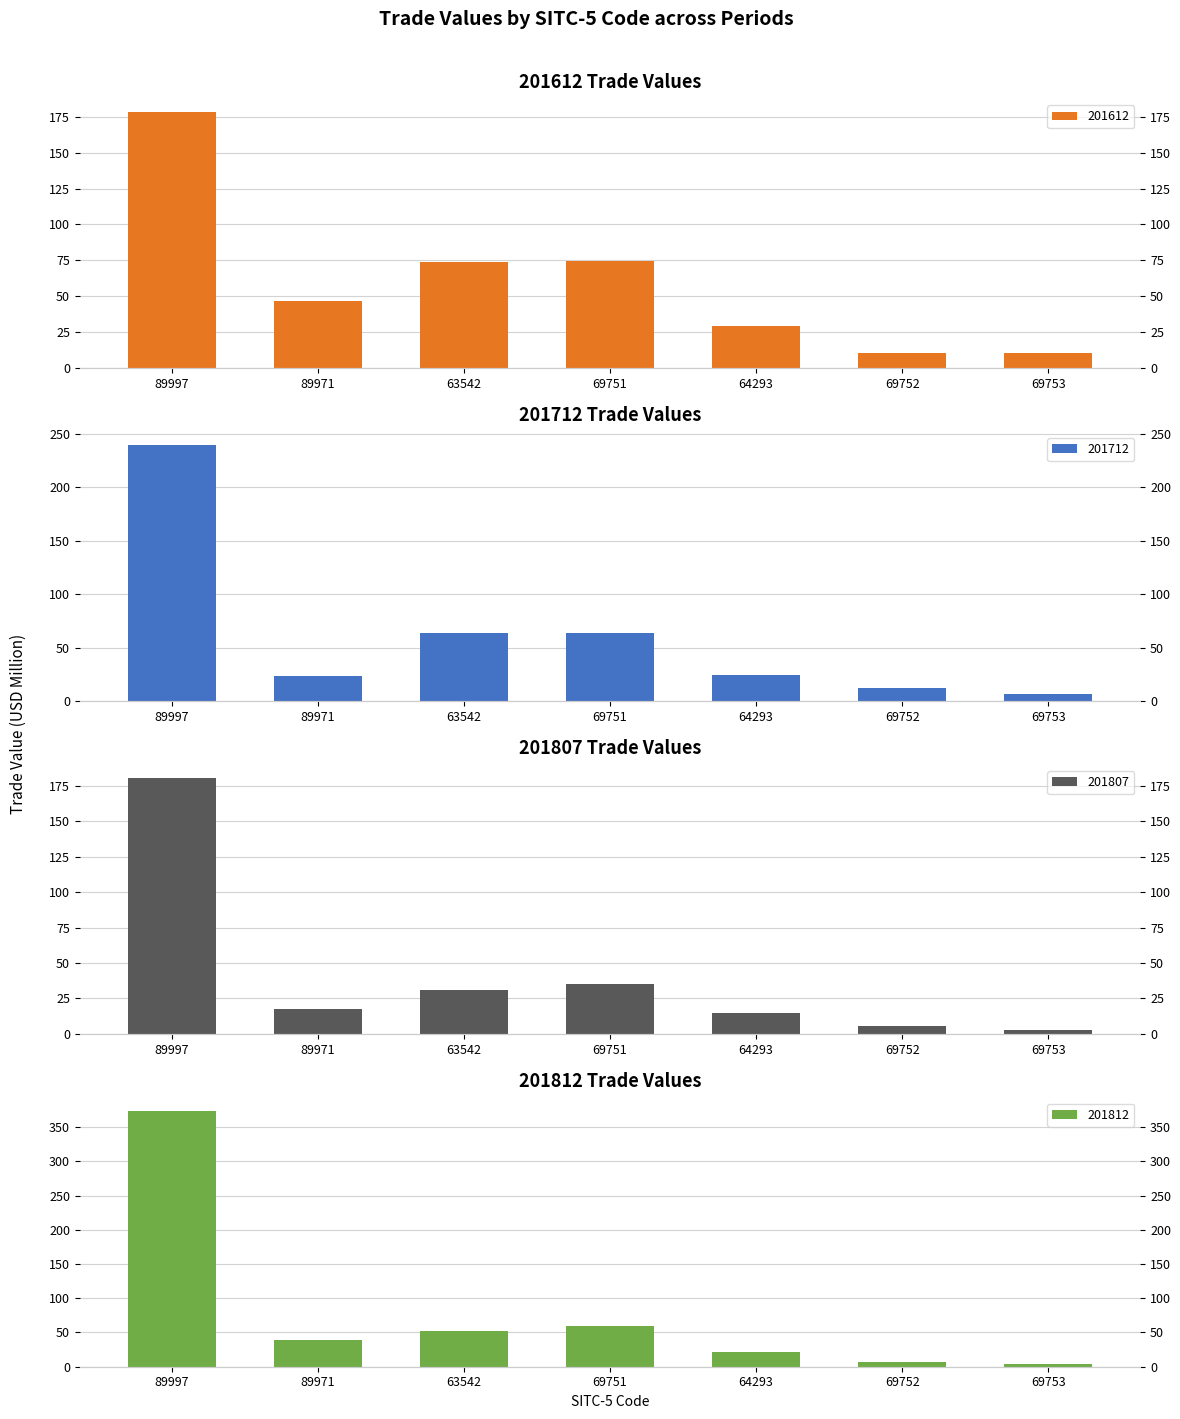

At which category does the chart reach its peak across all series?

89997